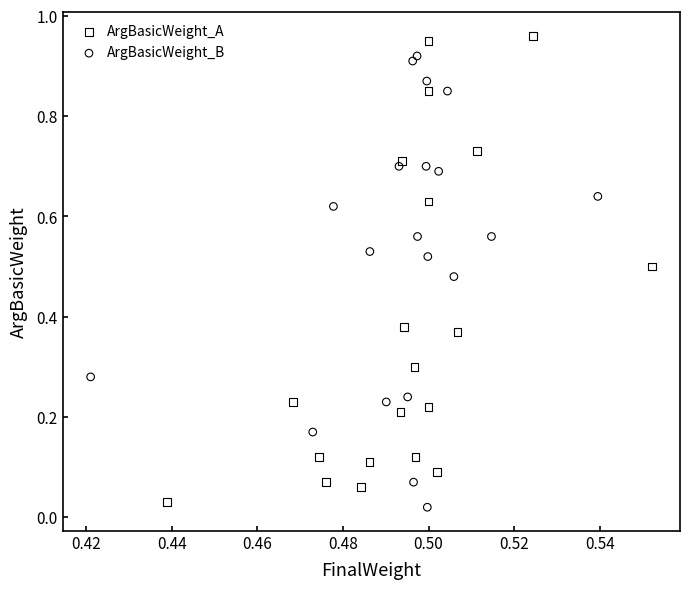

What are all the series names shown in the legend?

ArgBasicWeight_A, ArgBasicWeight_B